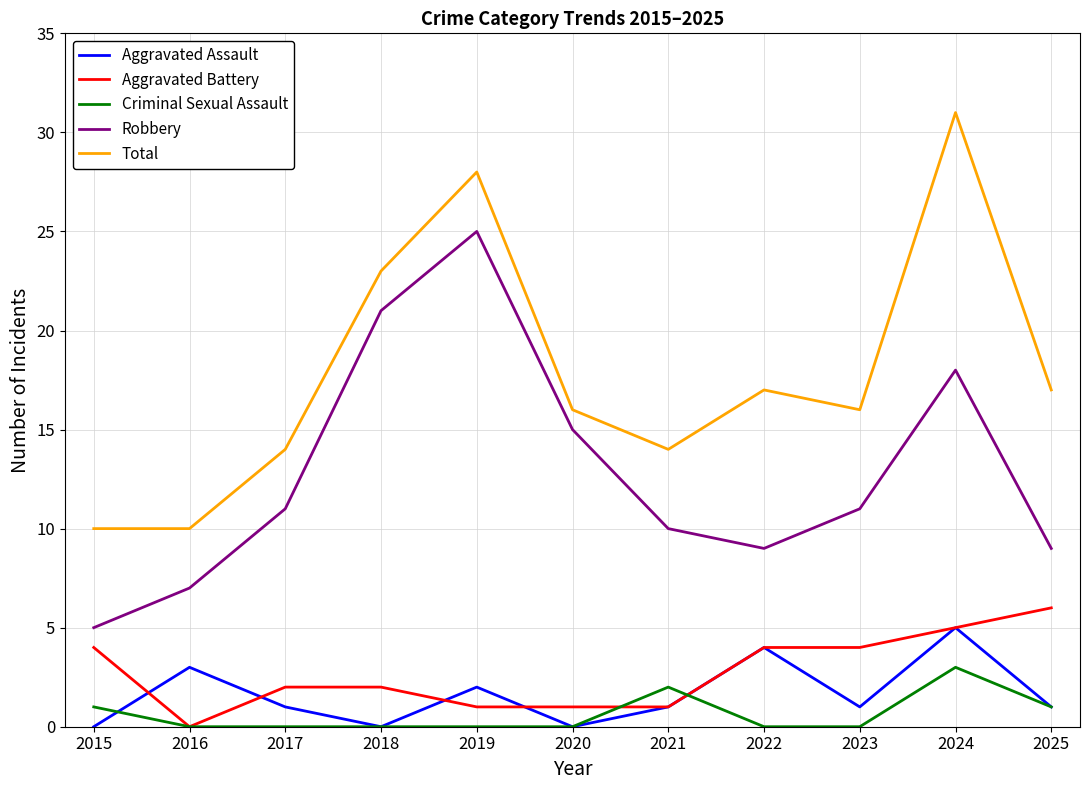

True or false: Total and Robbery intersect in this chart.

False